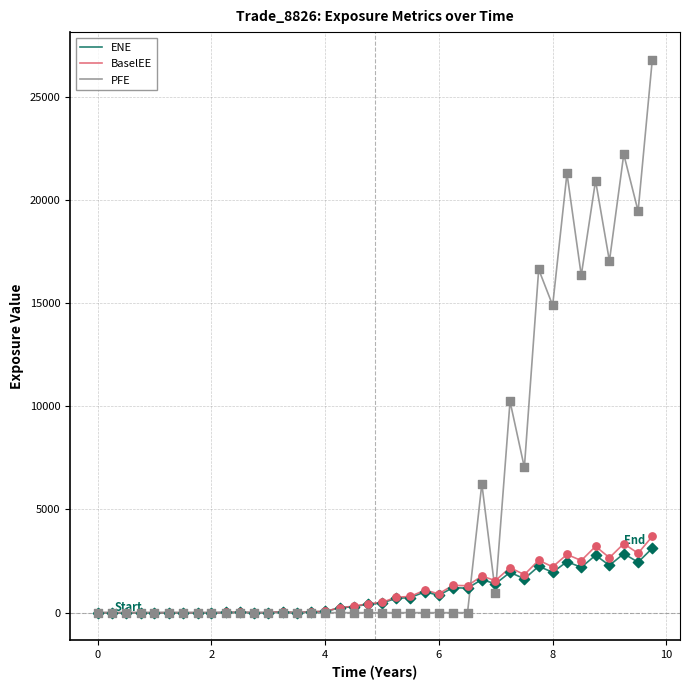

Which series has the largest range (max minus min)?

PFE